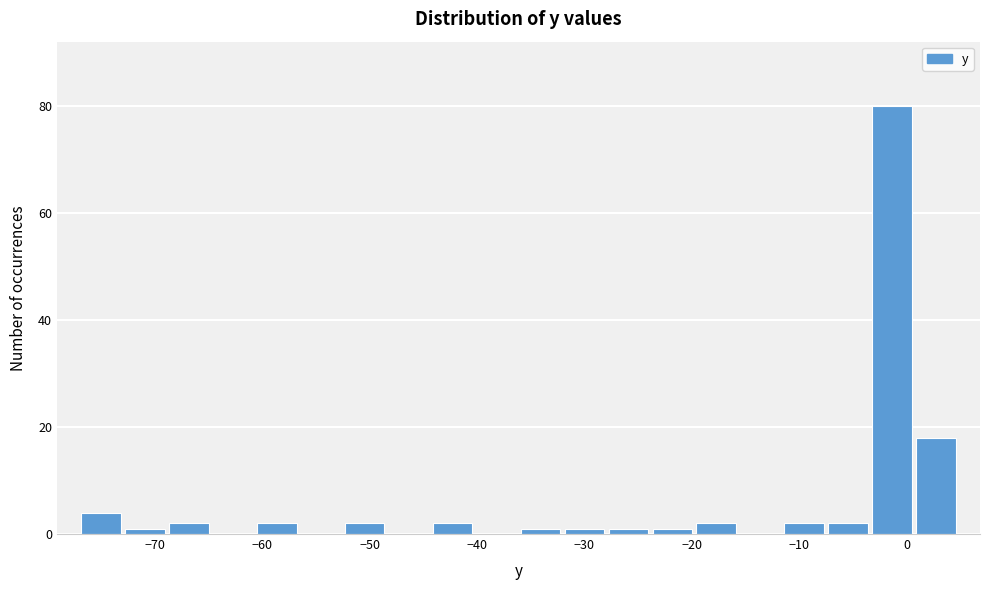

What is the height of the bar covering -53 to -48 on the x-axis? Neither the bar edges nor the heights are printed on the chart, so give them approximately, as read against the axes.

2